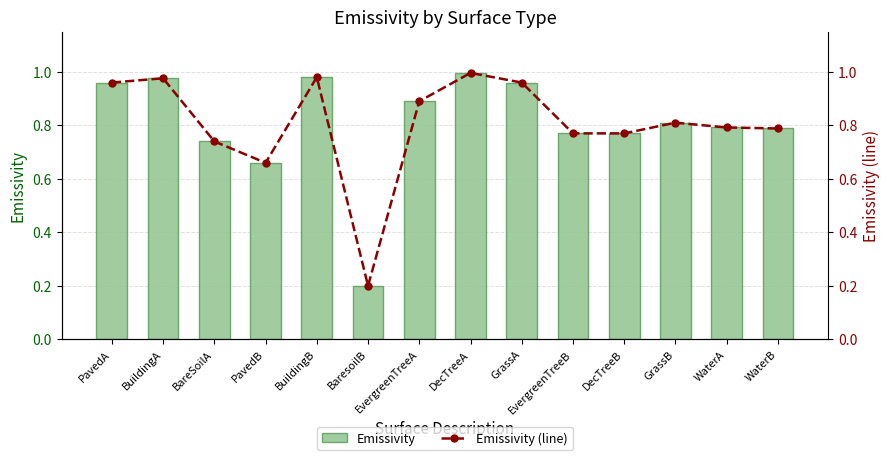

Rank the categories by Emissivity (line) value from highest to lowest.

DecTreeA, BuildingB, BuildingA, PavedA, GrassA, EvergreenTreeA, GrassB, WaterA, WaterB, EvergreenTreeB, DecTreeB, BareSoilA, PavedB, BaresoilB